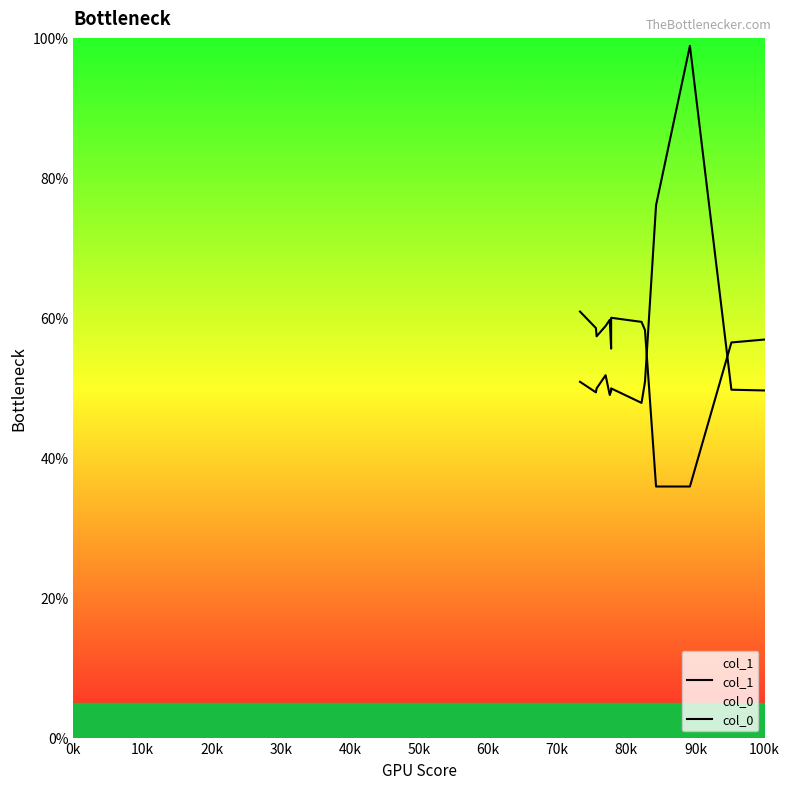

How many values in col_1 are above zero?

19